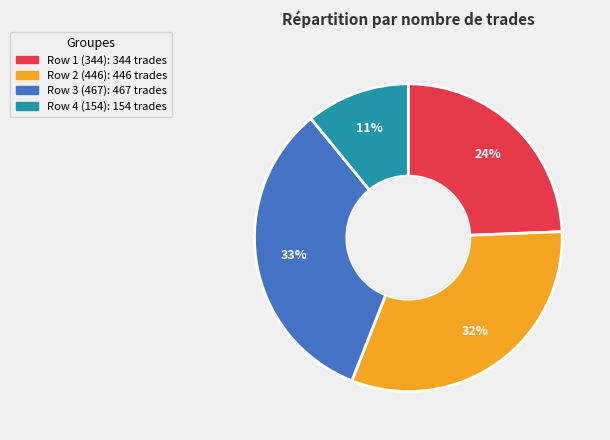

To the nearest percent, what is the difference between the largest and smallest slice percentages?

22%